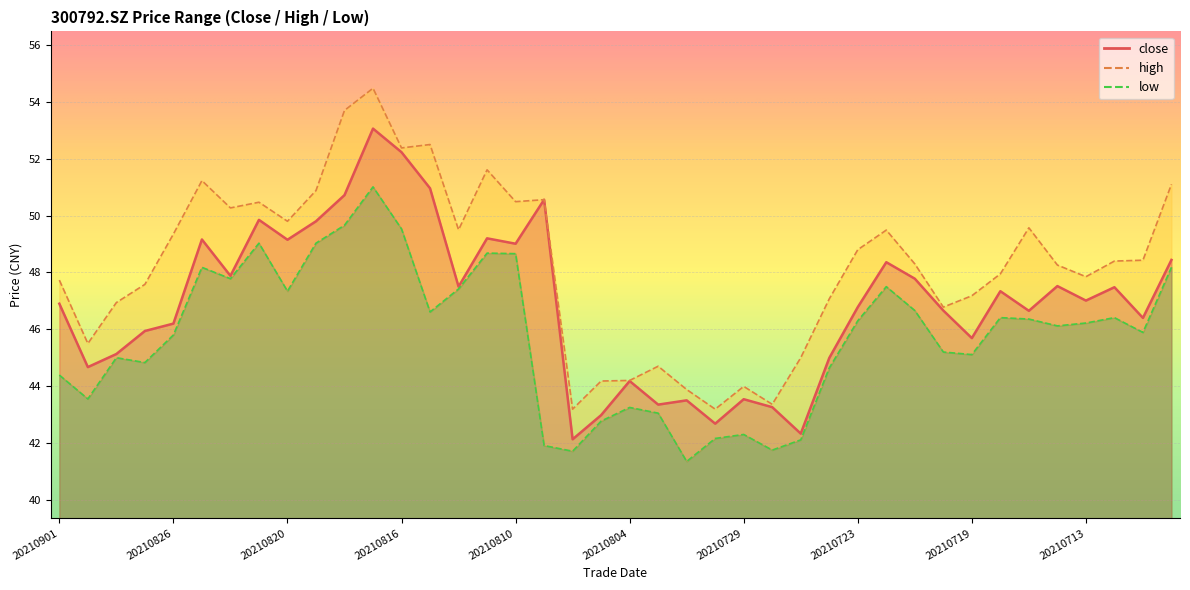

Which series changed the most between 20210824 and 20210708?

high